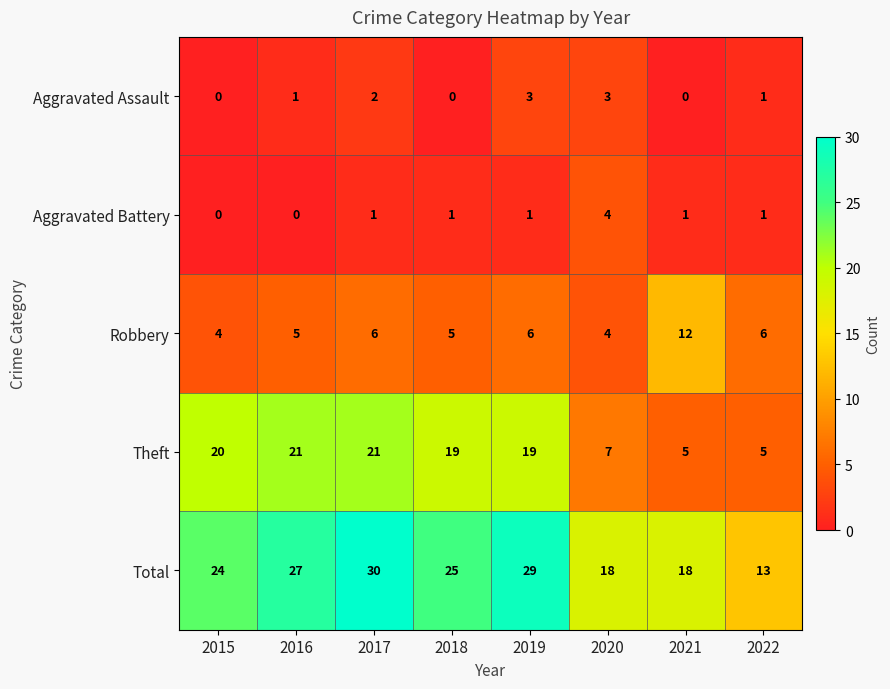

Count the Aggravated Assault values in the range 0 to 3.

8